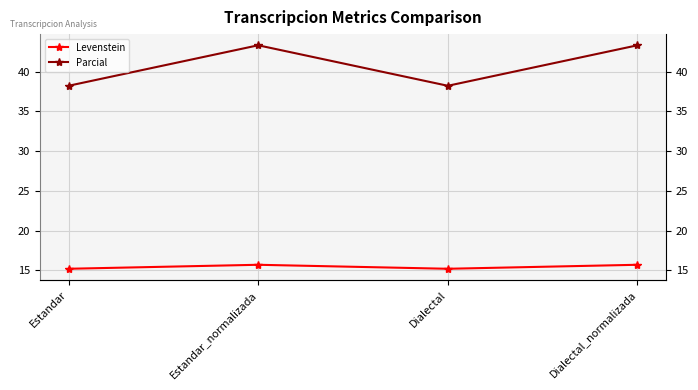

What are all the series names shown in the legend?

Levenstein, Parcial